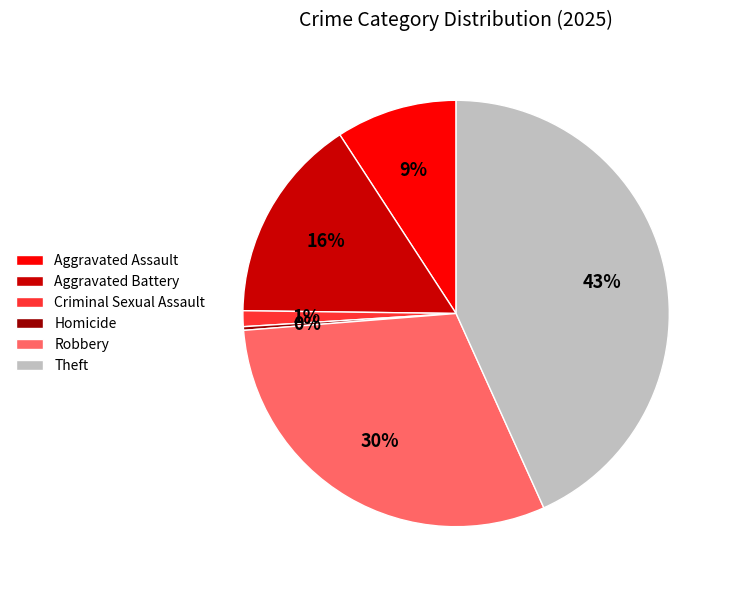

To the nearest percent, what percentage of the pie is Aggravated Assault?

9%